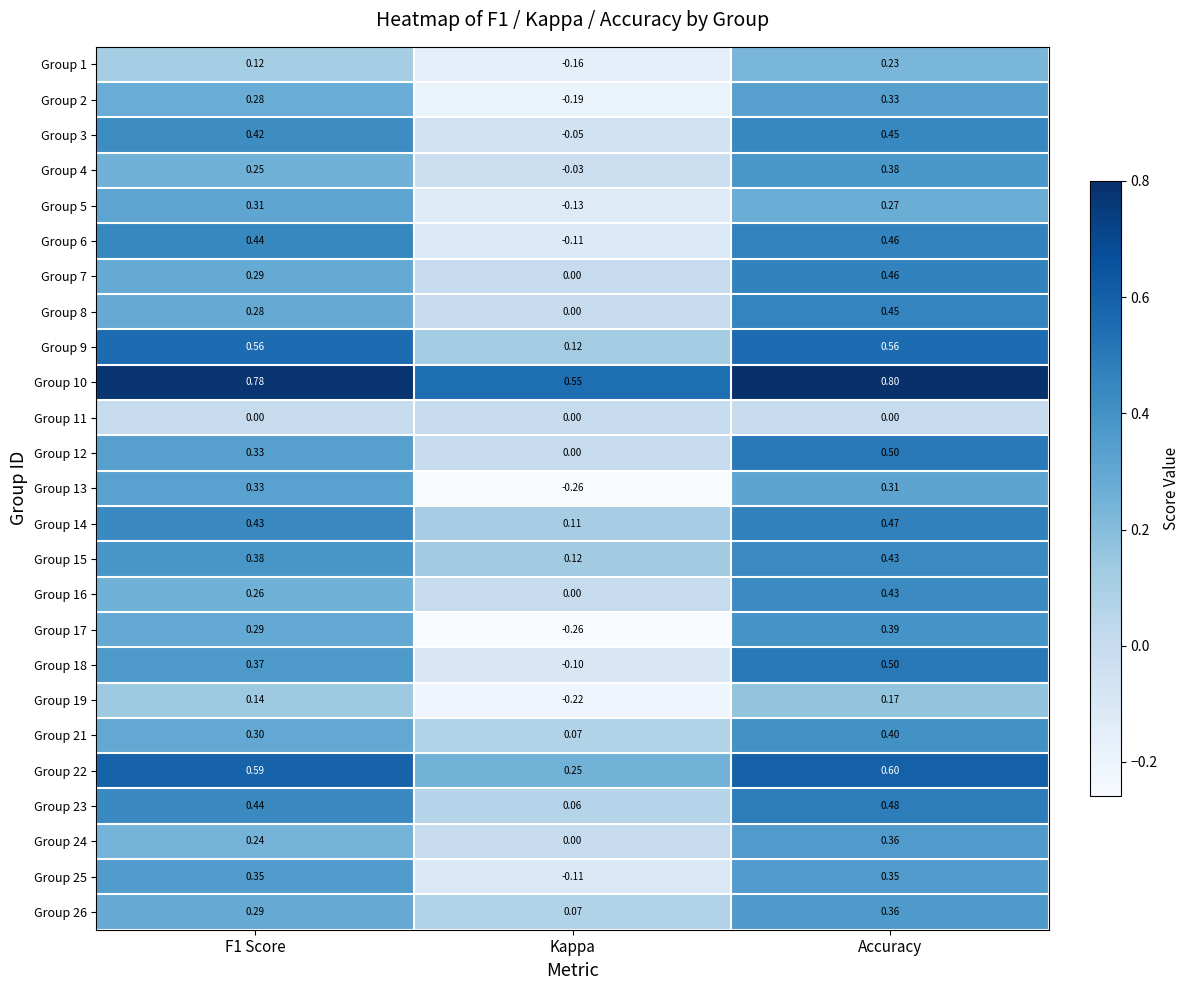

Which series has the largest total across all categories?

Group 10